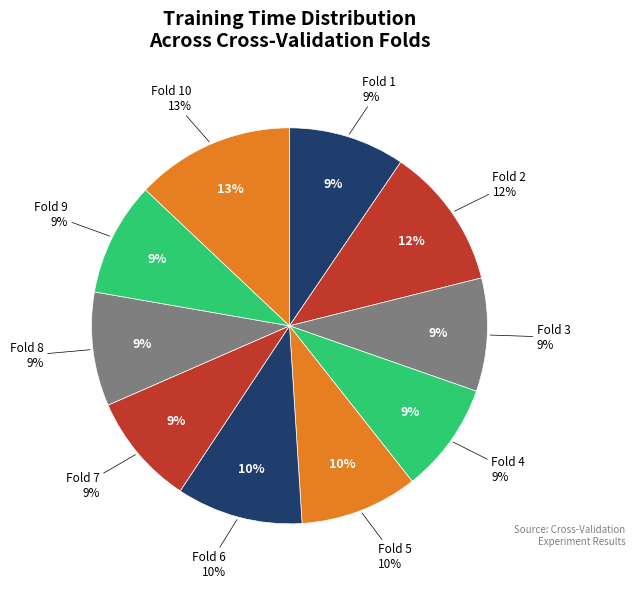

What is the total percentage of Fold 6 and Fold 3?

19.6%